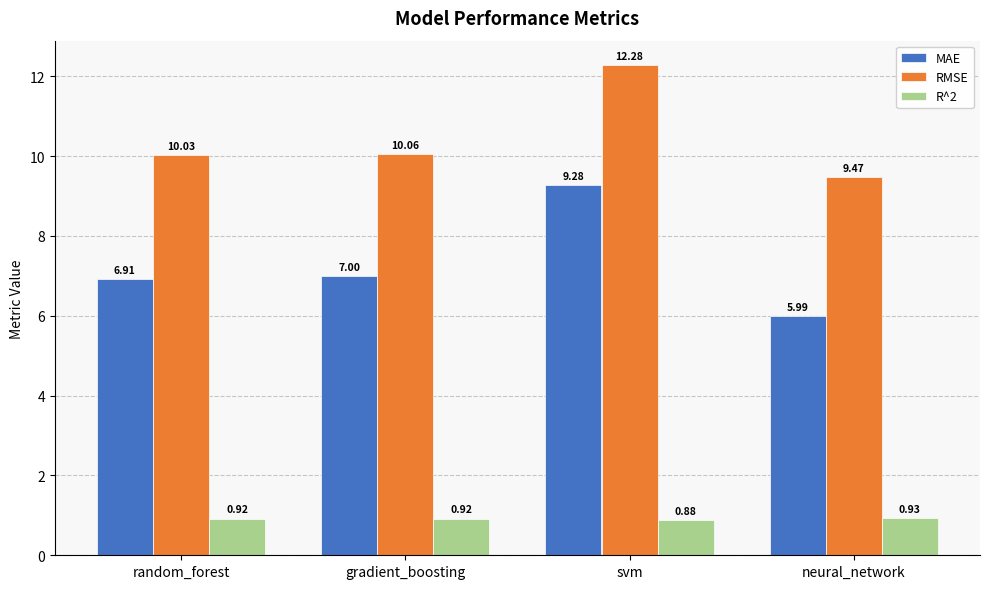

What are all the series names shown in the legend?

MAE, RMSE, R^2